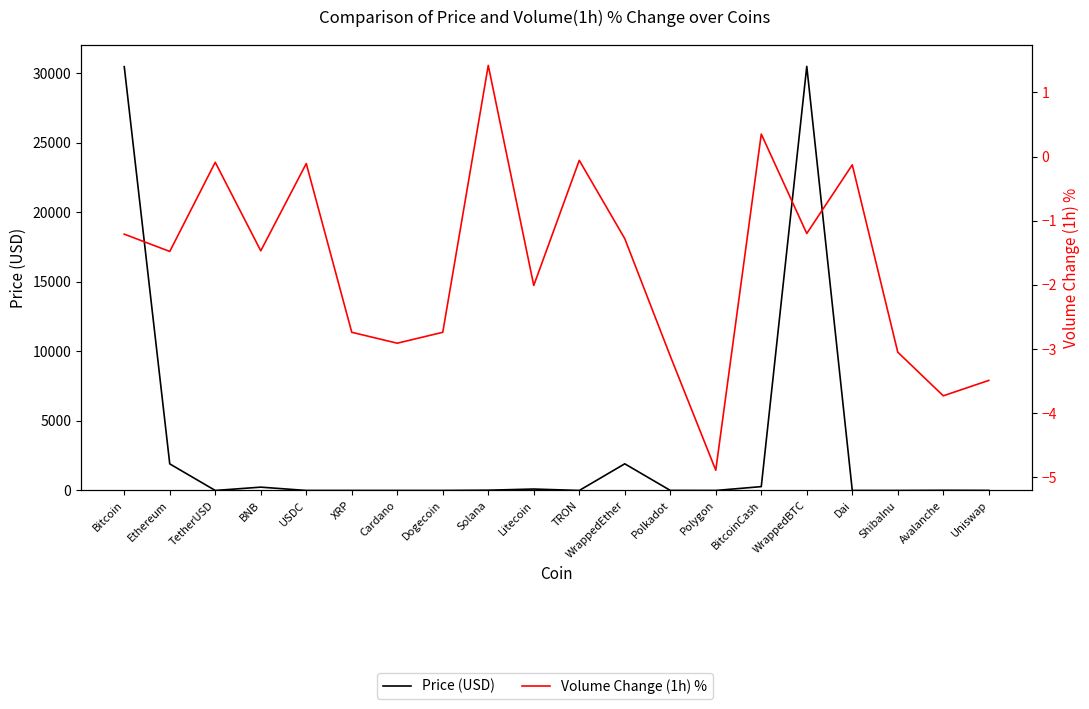

What is the label of the 20th point from the right?

Bitcoin